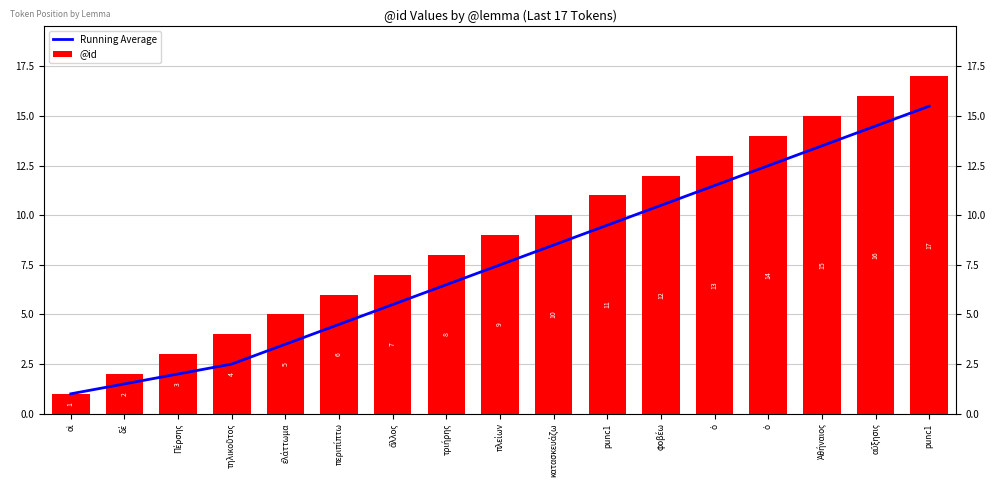

How many data points in @id are less than 9?

8